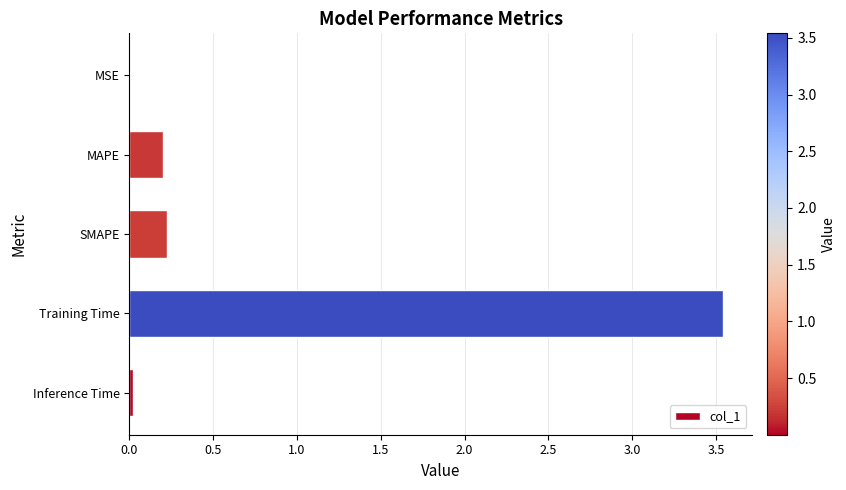

The value at MSE is 0.0. True or false?

True